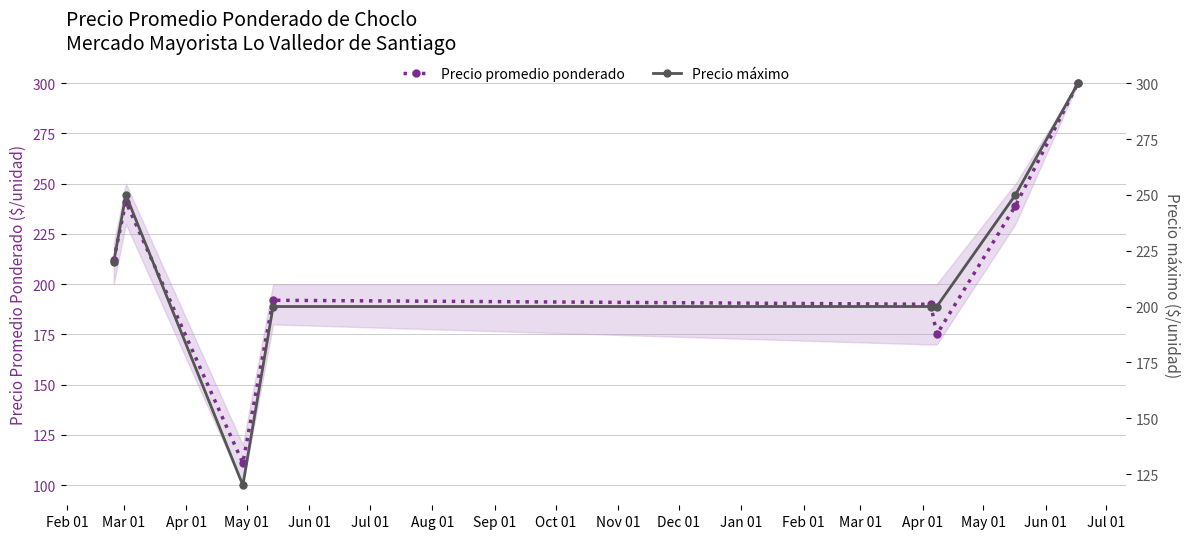

What is the lowest value of the Precio promedio ponderado series?

111